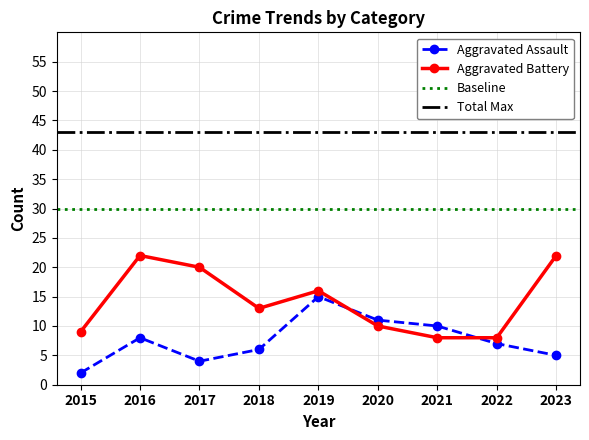

At which label does Aggravated Assault reach its minimum?

2015